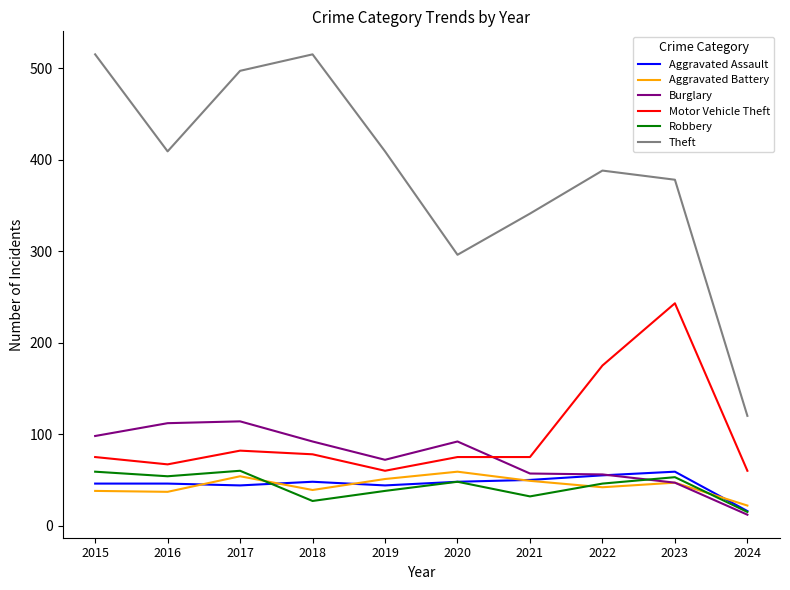

Is it true that Motor Vehicle Theft equals 103 at 2016?

False